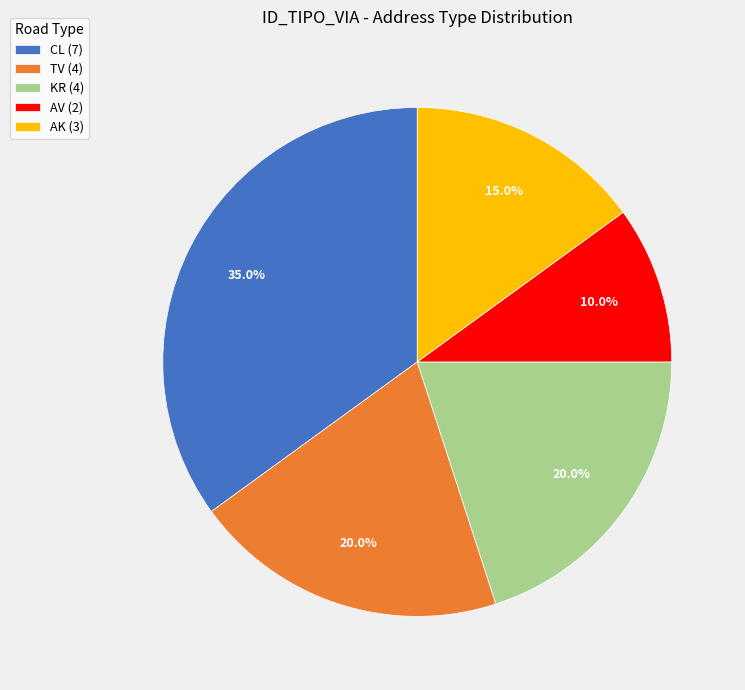

Count the number of slices in the pie.

5